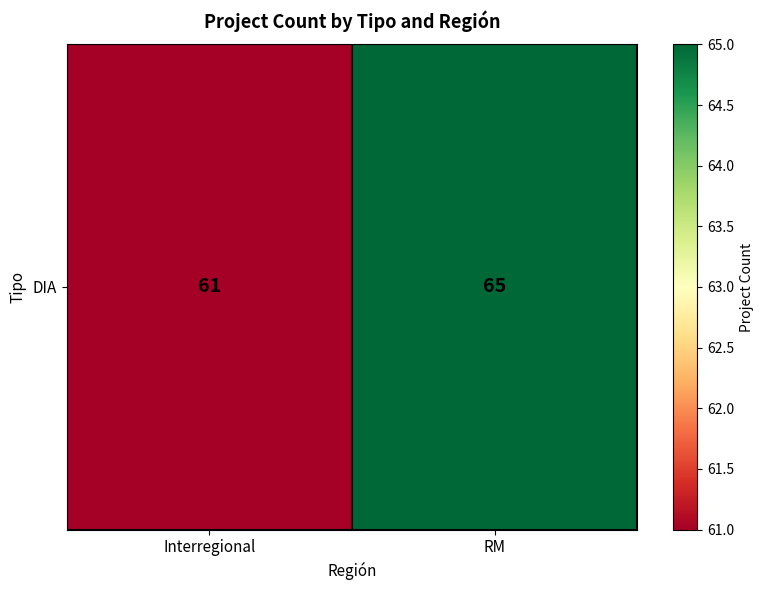

What is the sum of the values at RM and Interregional?

126